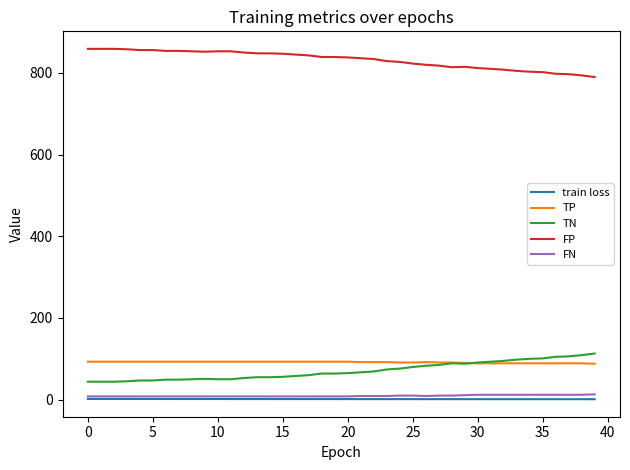

What is the maximum value shown in the chart?

859.0